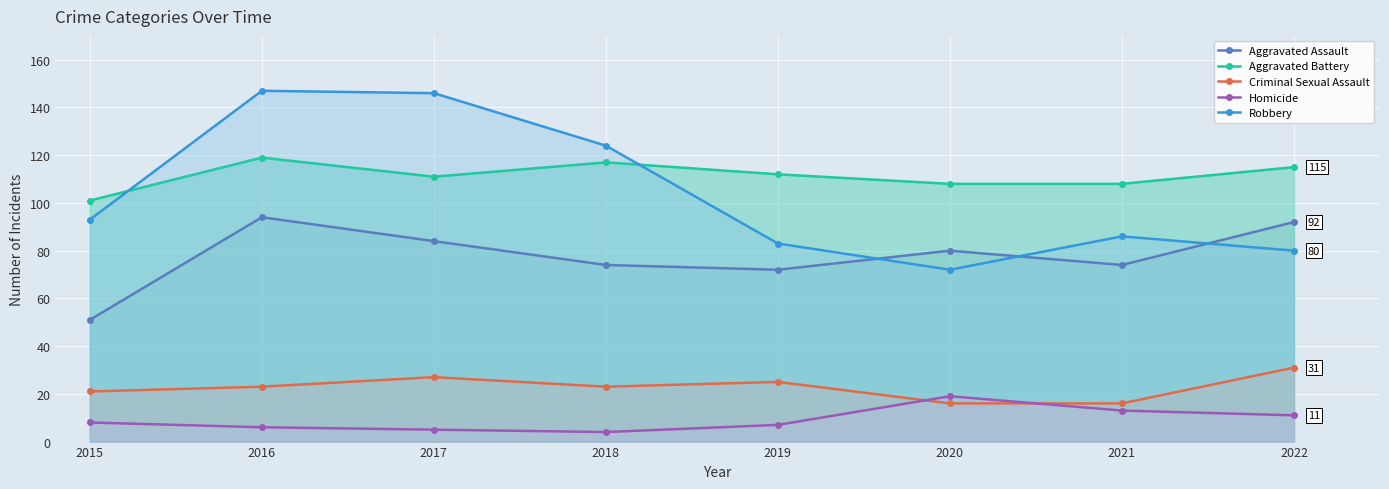

What is the maximum value shown in the chart?

147